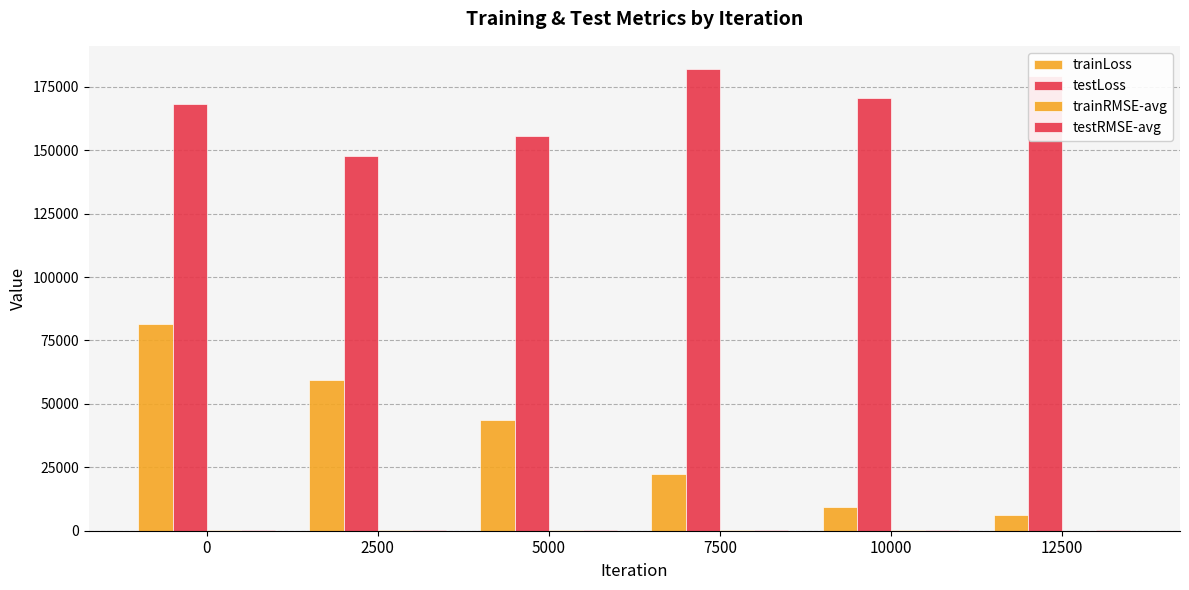

List the labels in order of testRMSE-avg value, smallest first.

2500, 5000, 0, 10000, 12500, 7500